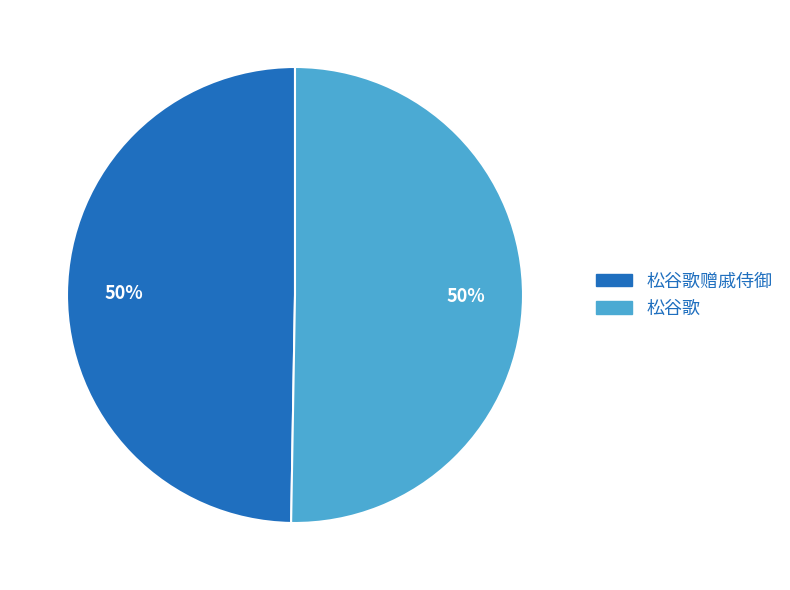

How many segments does this pie chart have?

2